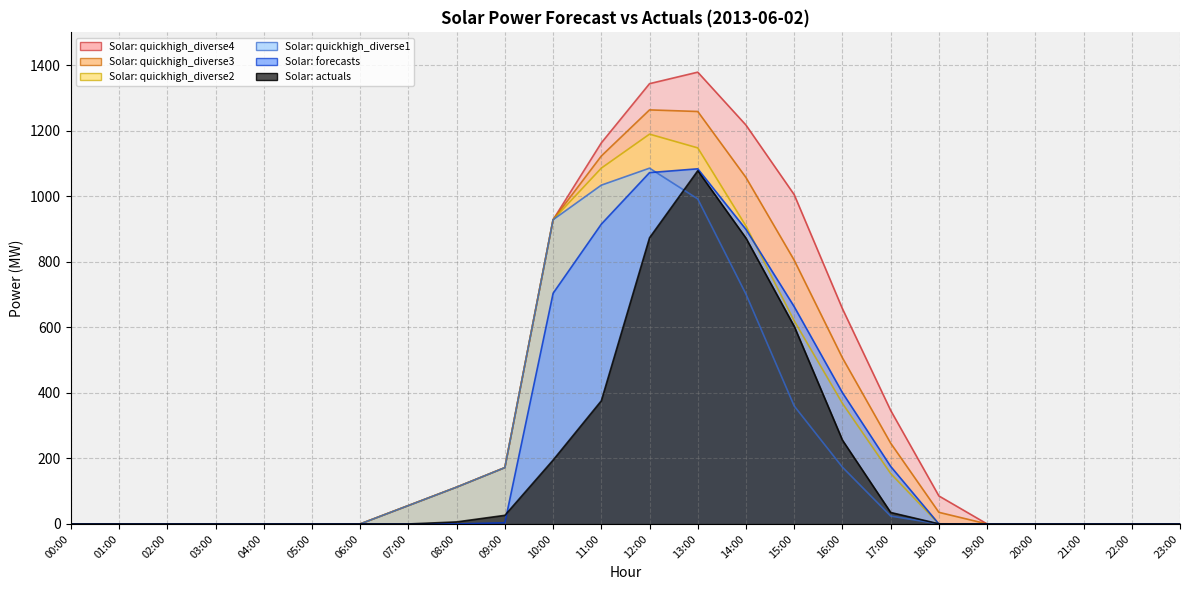

Where is the first local maximum for Solar: quickhigh_diverse3?

12:00